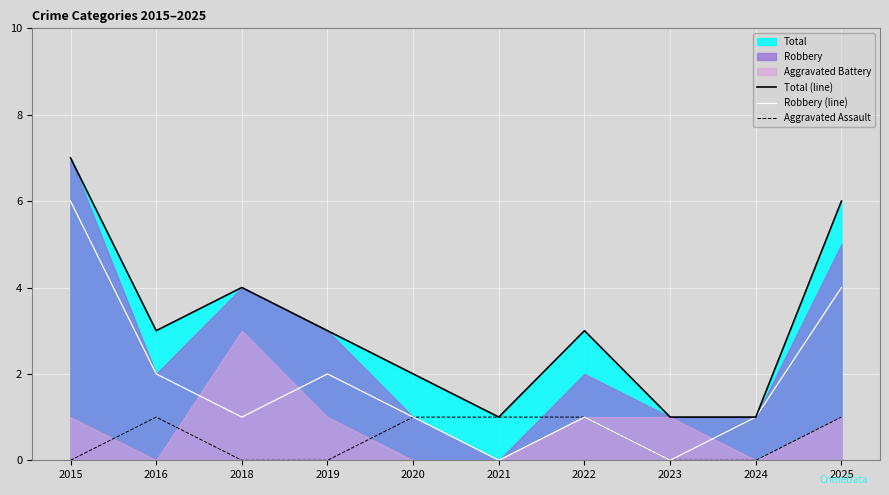

What is the difference between the maximum and minimum values in the Total (line) series?

6